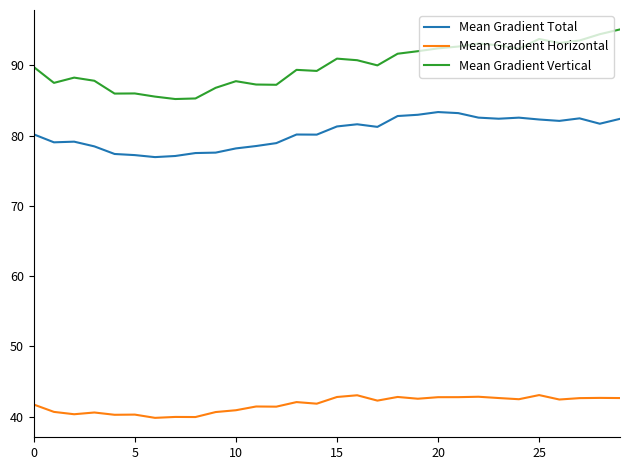

Does the chart display data point markers on the line(s)?

No